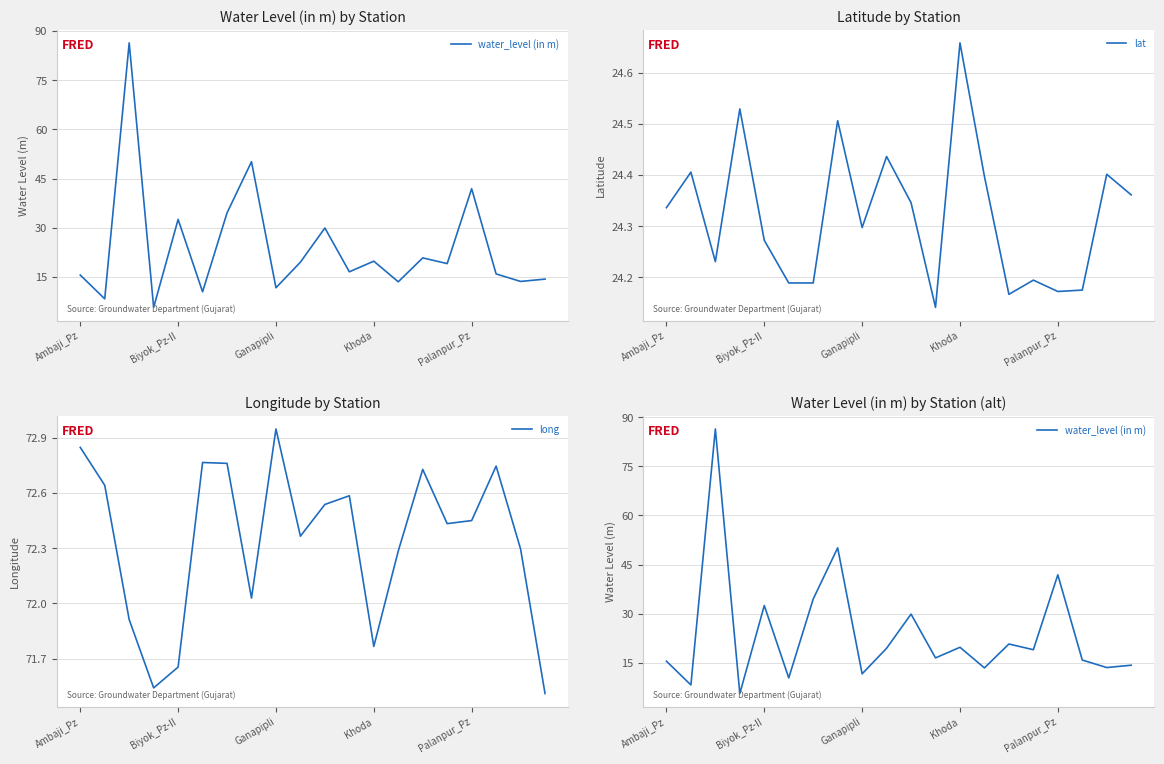

At which label does long first exceed 72?

Ambaji_Pz